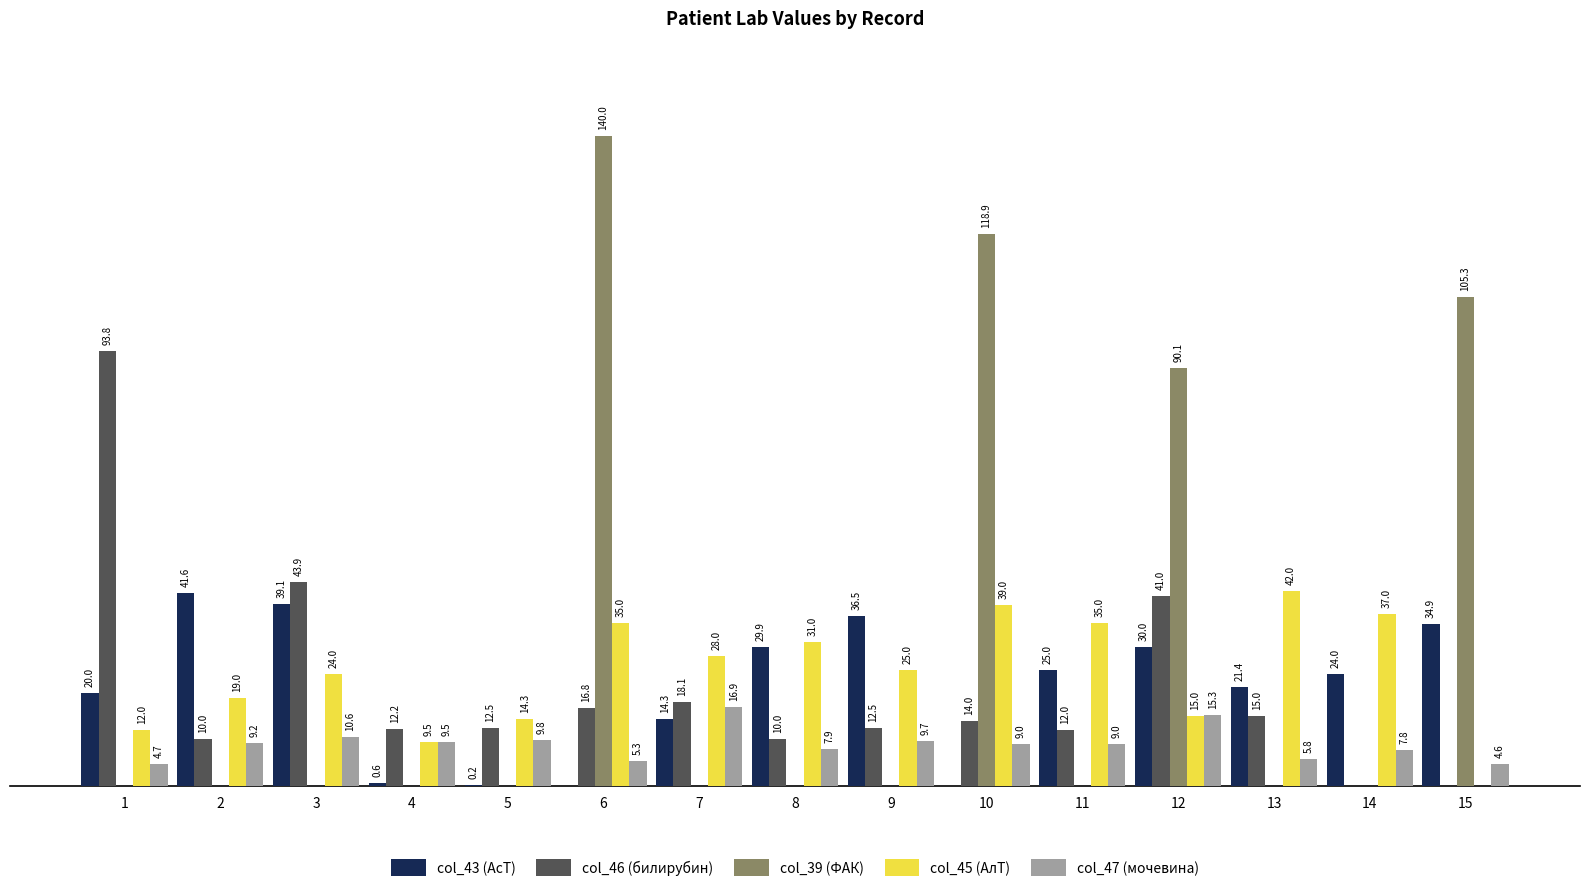

Which series has the largest total across all categories?

col_39 (ФАК)